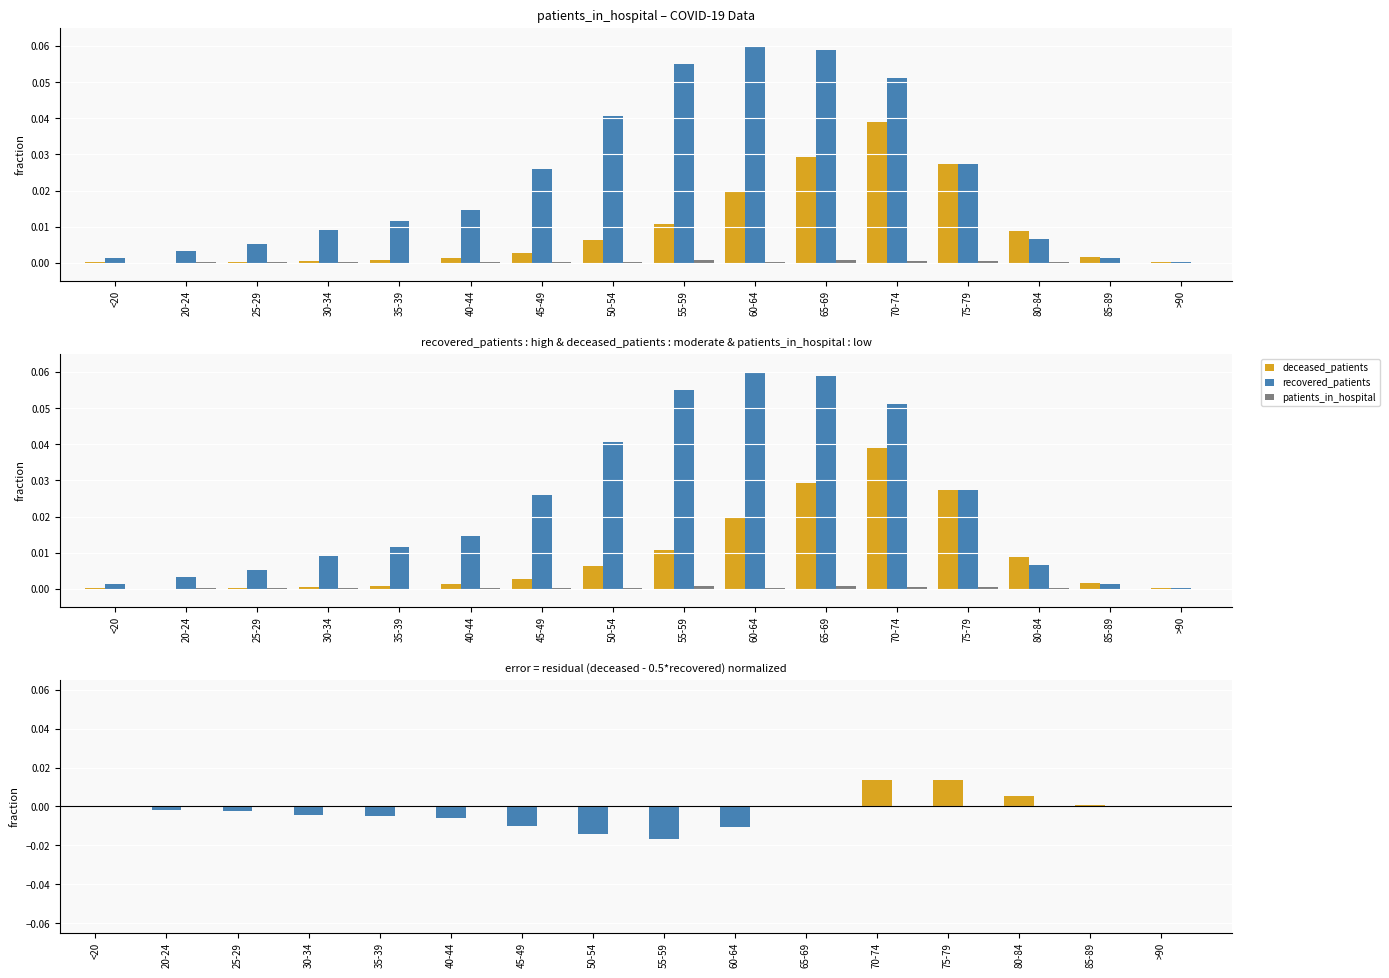

The value of deceased_patients at >90 is 0.0. True or false?

False